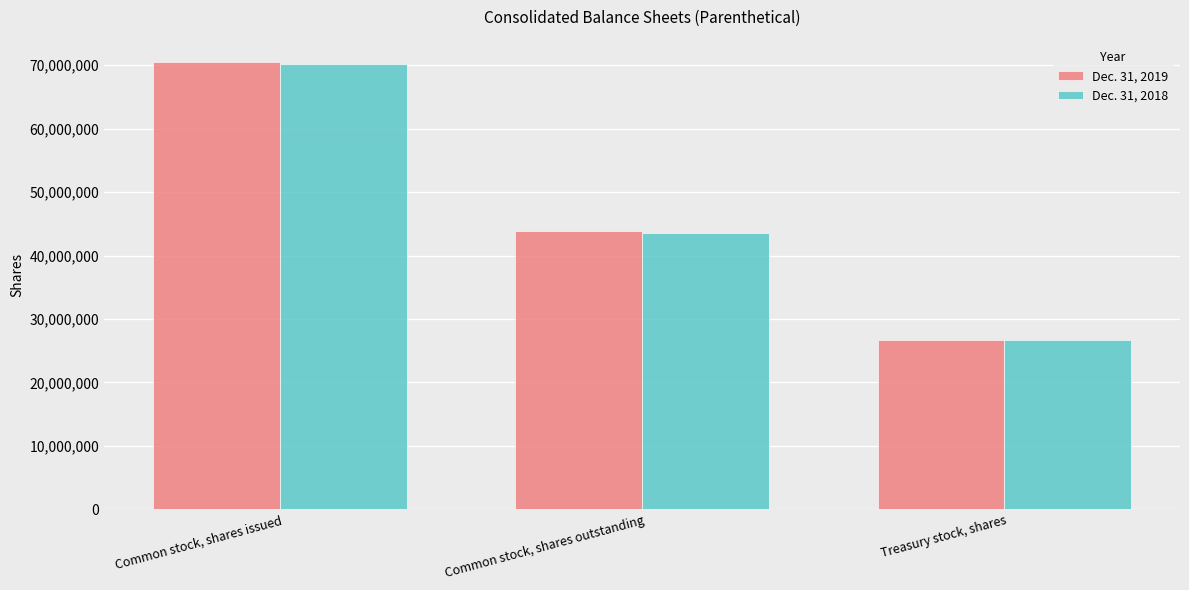

How many bars are there in total?

6